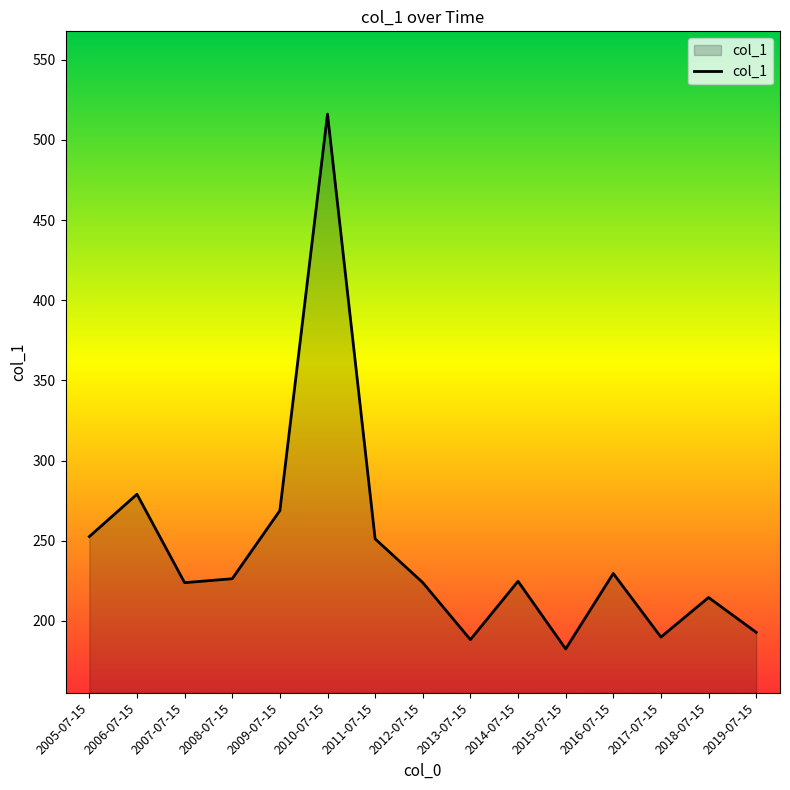

What is the average value?

244.3